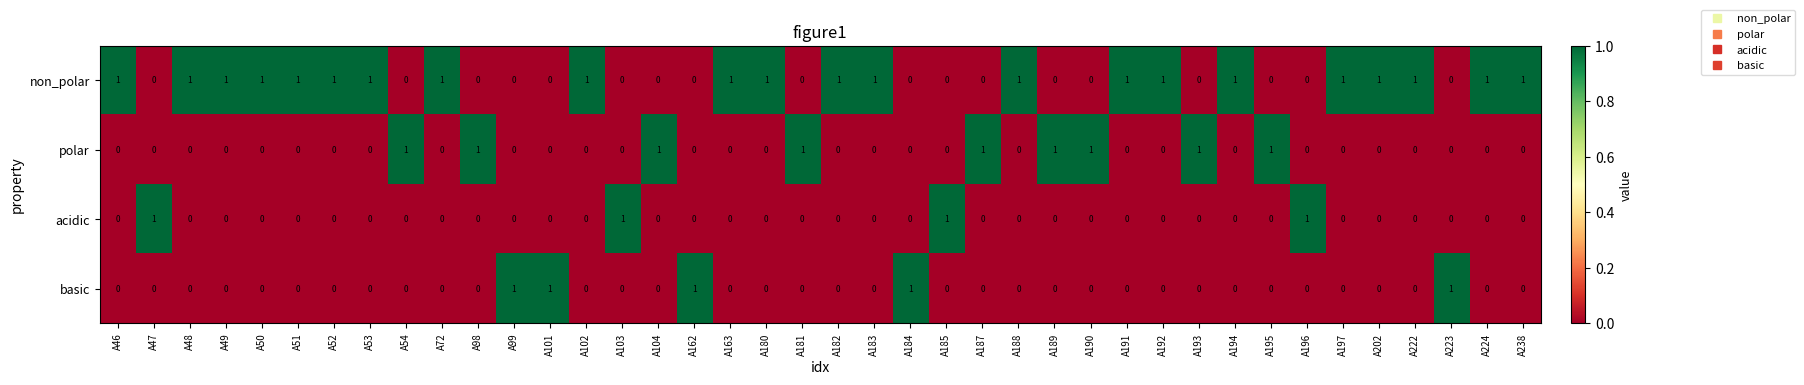

Count the non_polar values in the range 0 to 1.

40